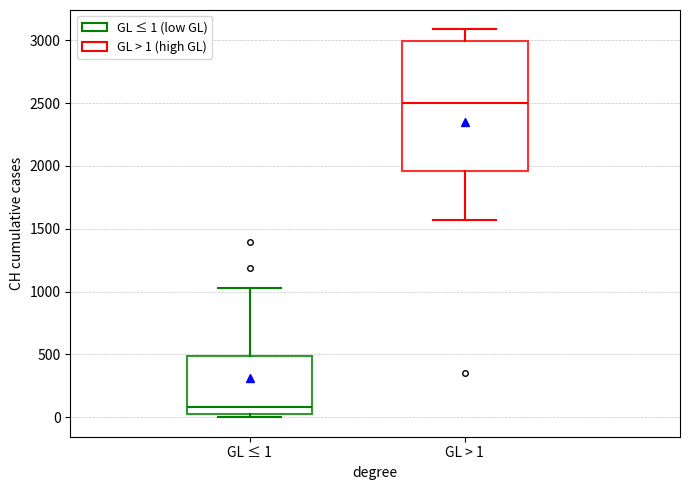

Reading left to right, read every box against the y-axis: the position of its median line, the range the box covers, and the ends of its whiskers. The values are not printed on the chart, so give them approximately, as read against the axis.

GL ≤ 1: median 100, box 0 to 500, whiskers 0 (just below the box's lower edge) to 1050
GL > 1: median 2500, box 1950 to 3000, whiskers 1550 to 3100